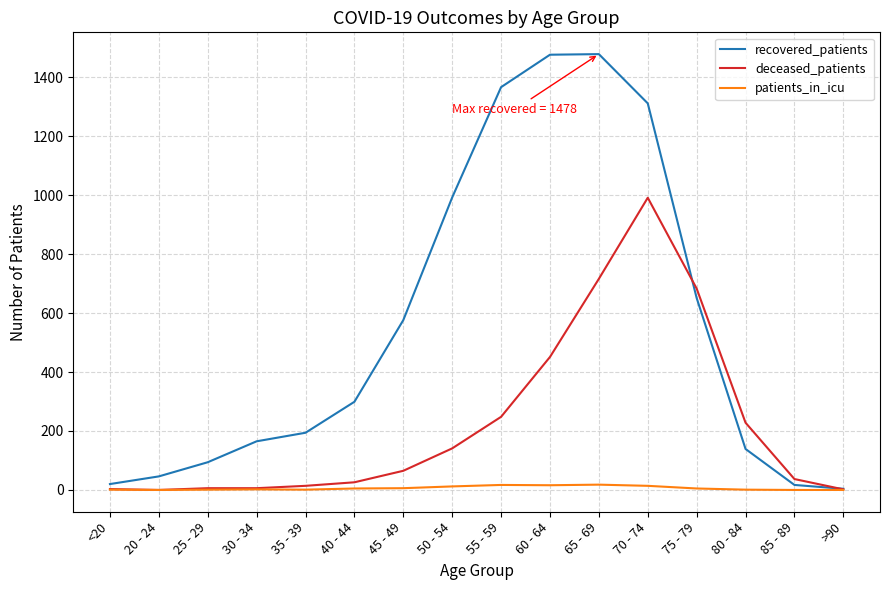

List the series in order of their peak value, highest first.

recovered_patients, deceased_patients, patients_in_icu